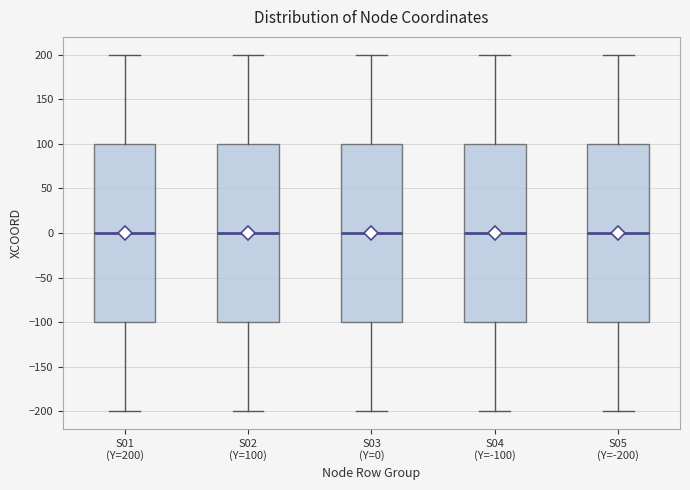

Where does the upper whisker of the box for S05 (Y=-200) end on the y-axis? The values are not printed on the chart, so give them approximately, as read against the axis.

200